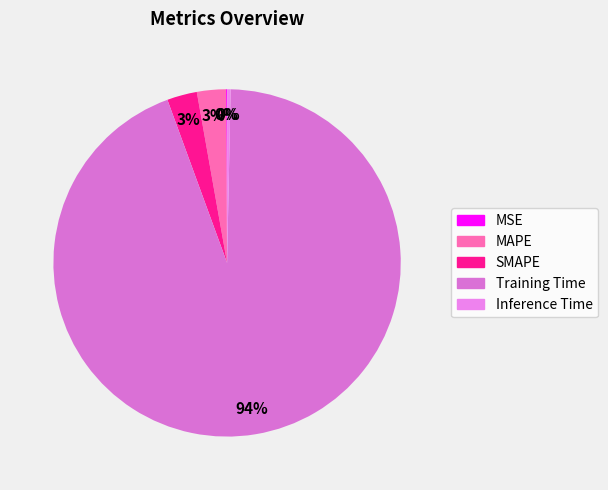

Does Training Time account for over 50% of the chart?

Yes